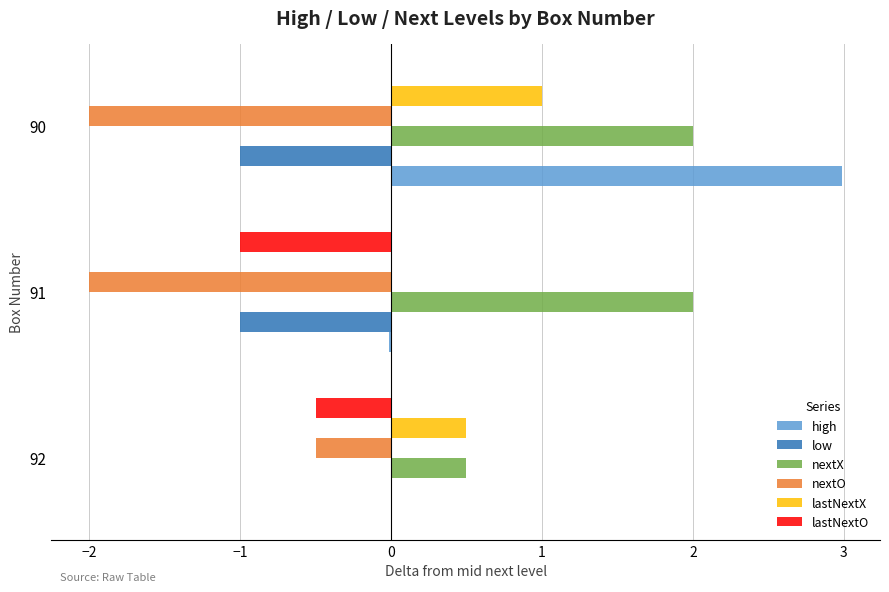

The value of nextO at 90 is -0.7. True or false?

False